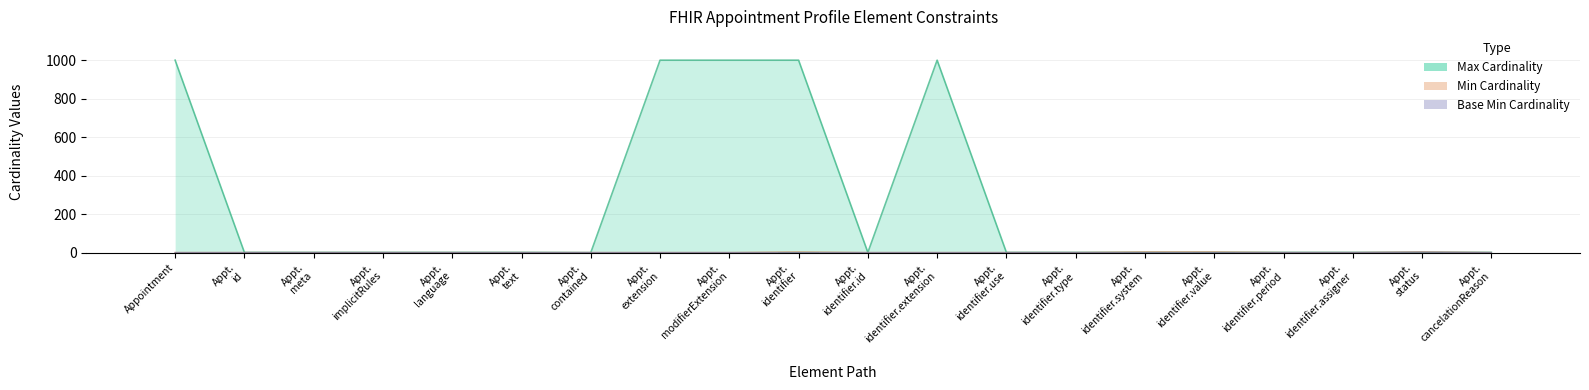

What is the total value across all series at Appointment?

999.1